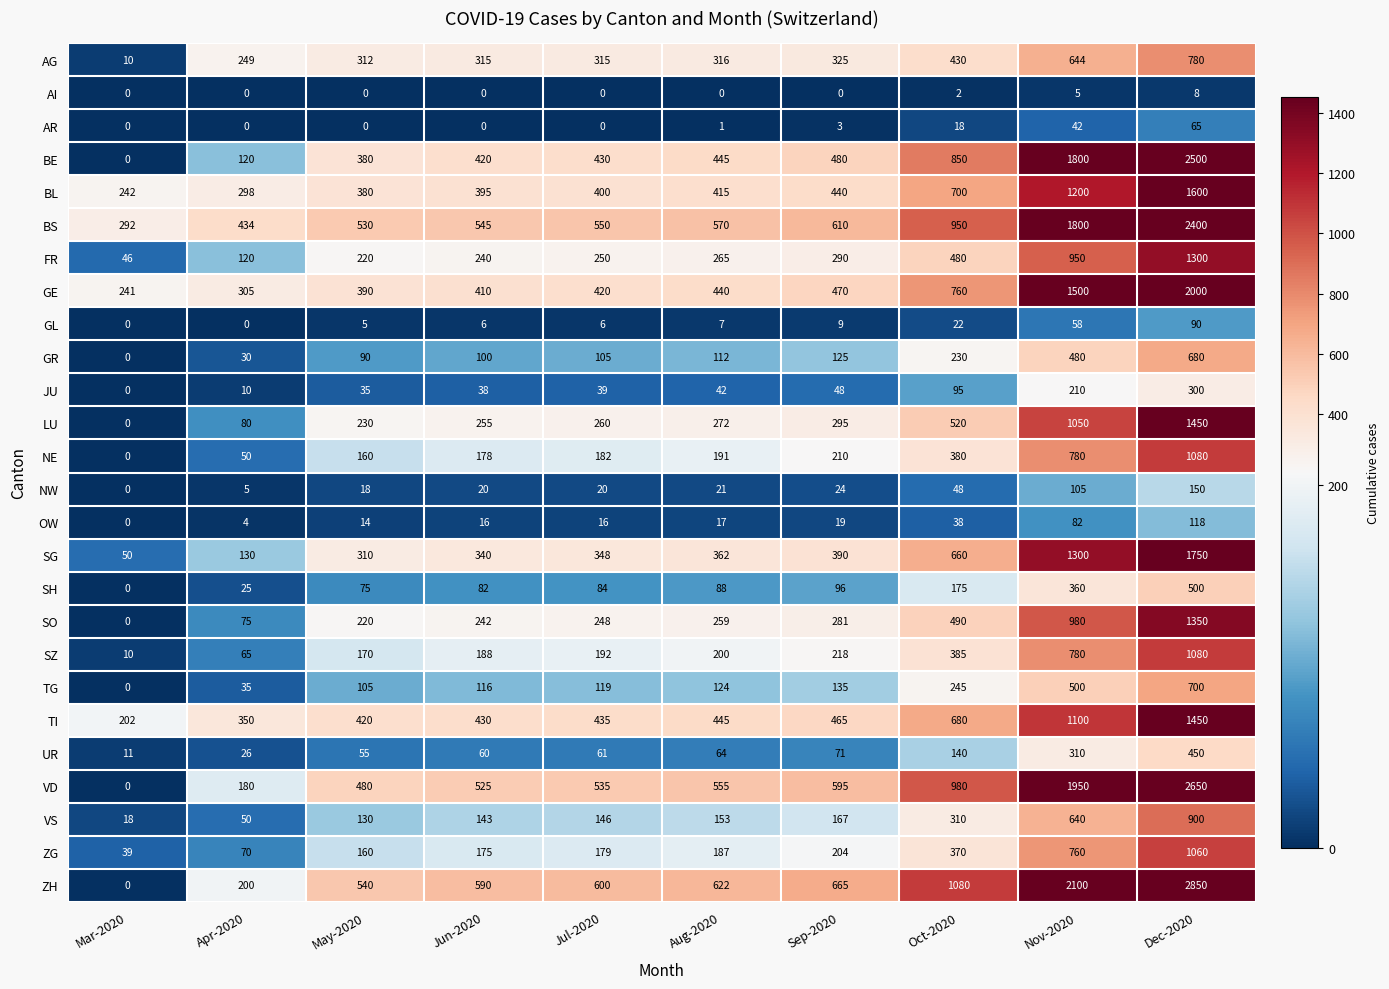

At which category is the sum across all series the highest?

Dec-2020